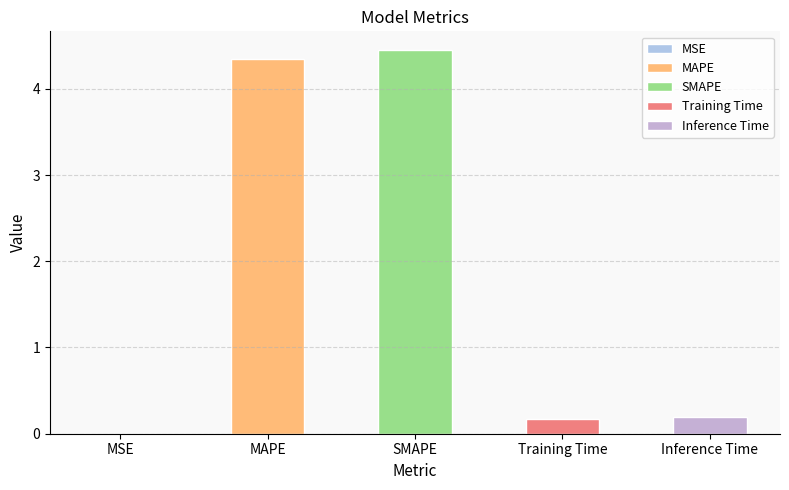

Which label corresponds to the smallest value in the chart?

MSE